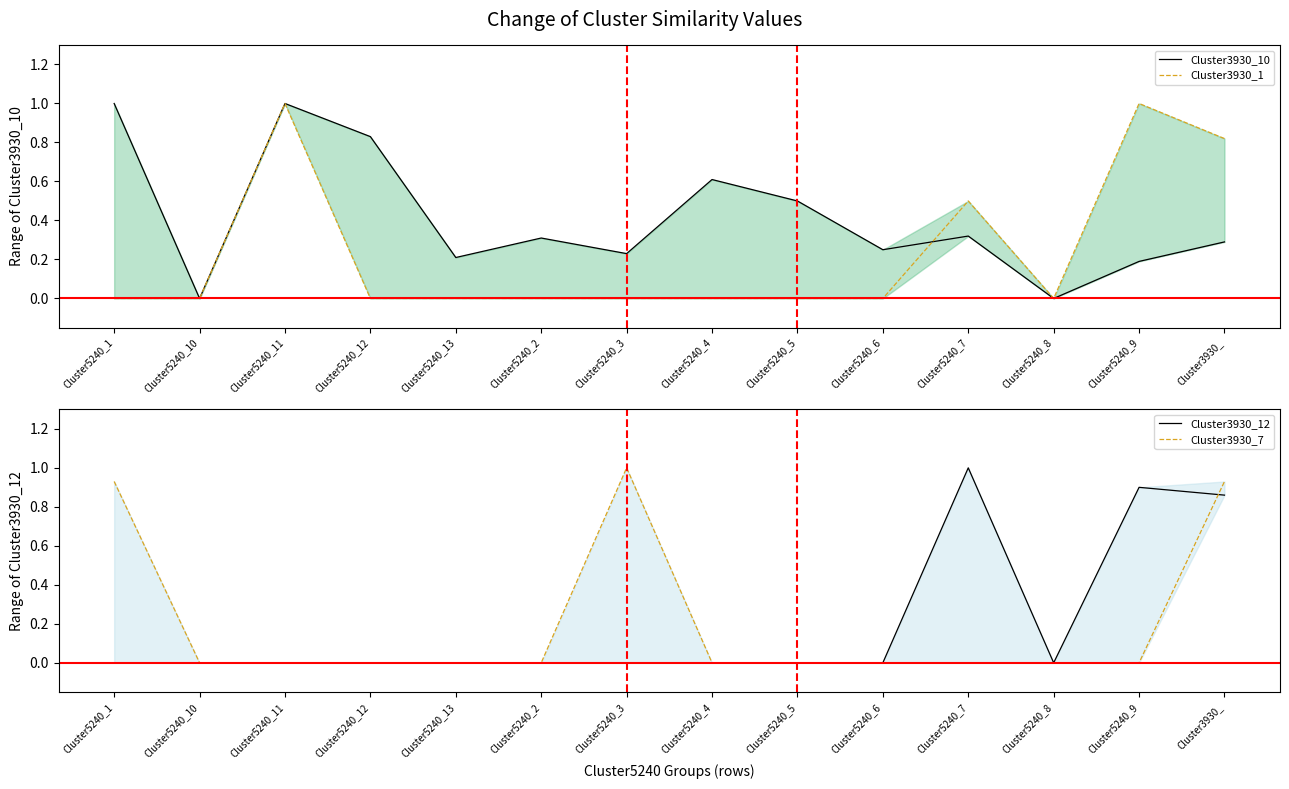

True or false: Cluster3930_7 has more than 0 points higher than both neighbors.

True